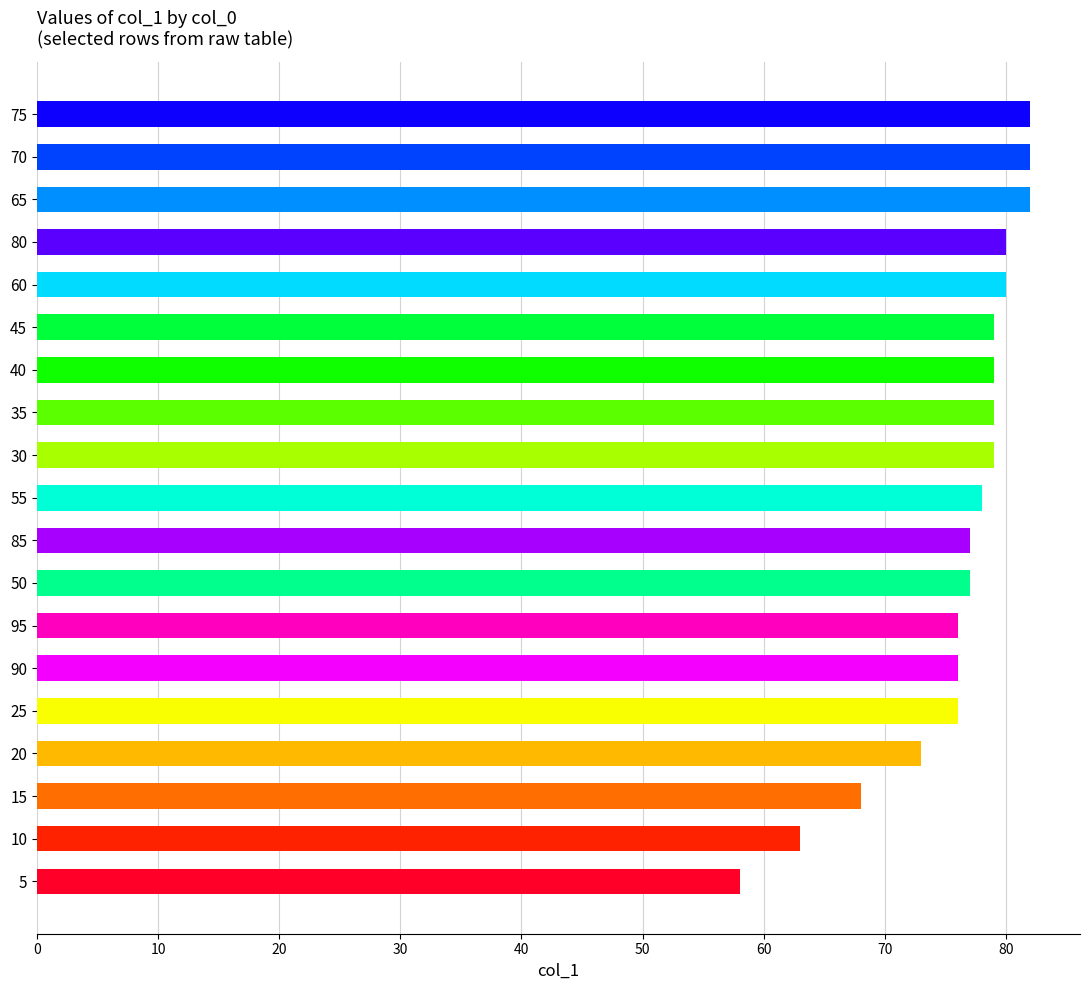

What is the label of the 9th bar from the bottom?

85